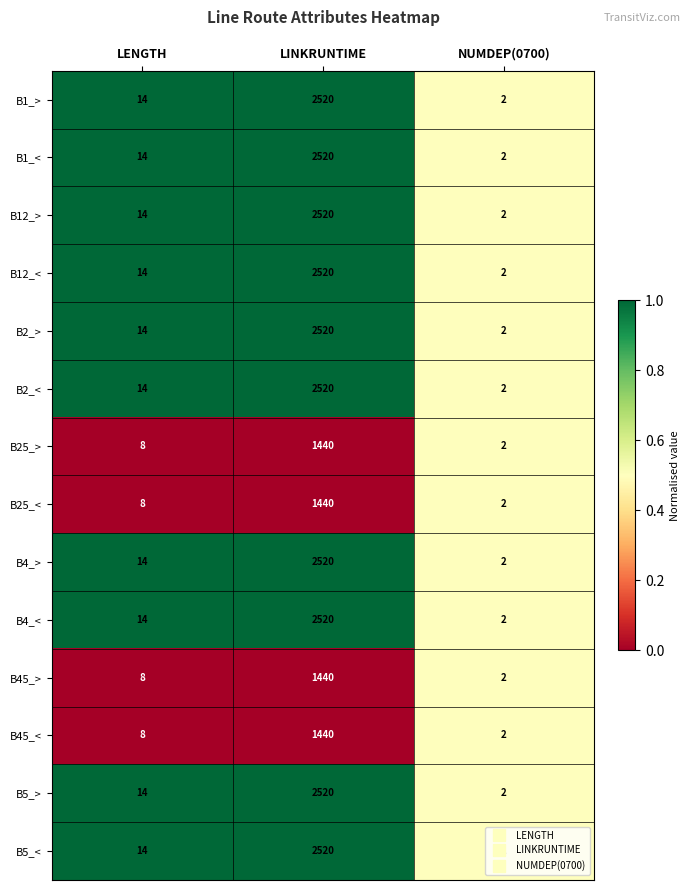

Which category has the lowest value in the B12_< series?

NUMDEP(0700)